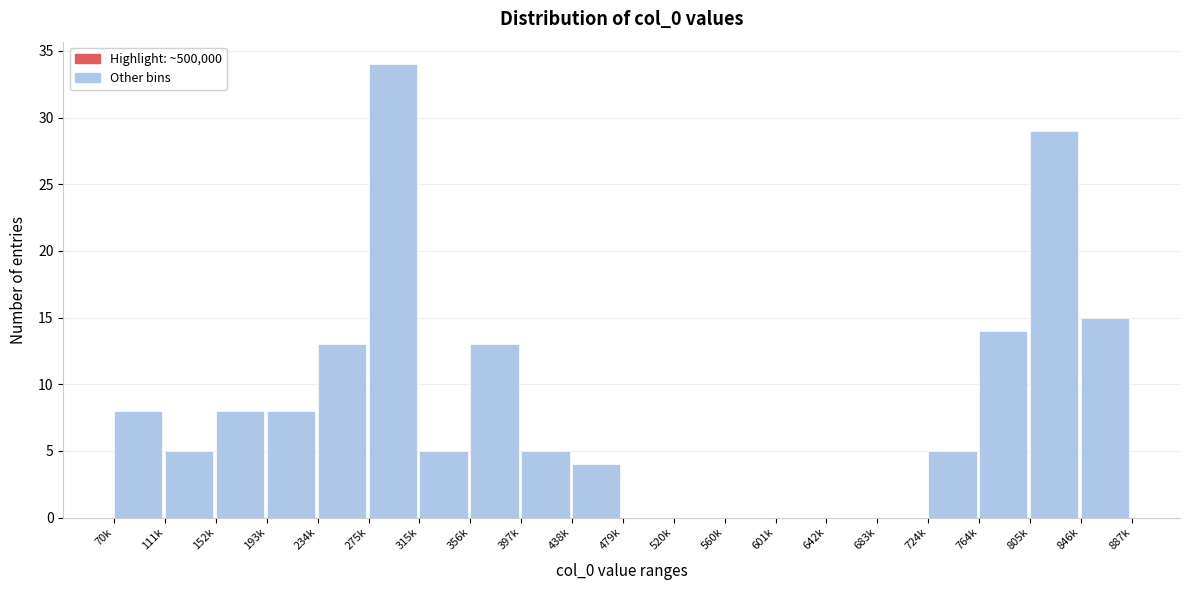

Reading right to left, extract all data points from this chart.

846k=15	805k=29	764k=14	724k=5	683k=0	642k=0	601k=0	560k=0	520k=0	479k=0	438k=4	397k=5	356k=13	315k=5	275k=34	234k=13	193k=8	152k=8	111k=5	70k=8